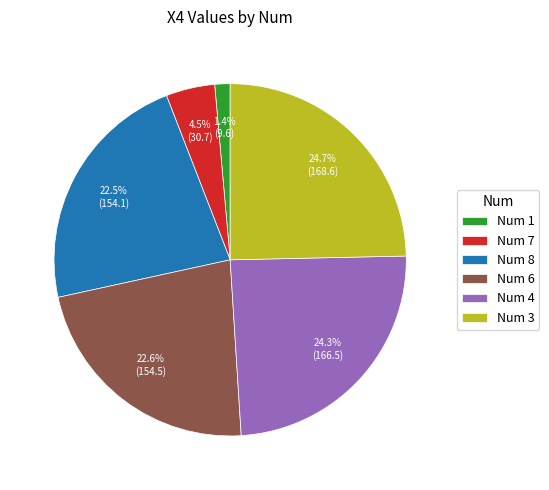

What percentage is NOT represented by Num 3?

75.3%